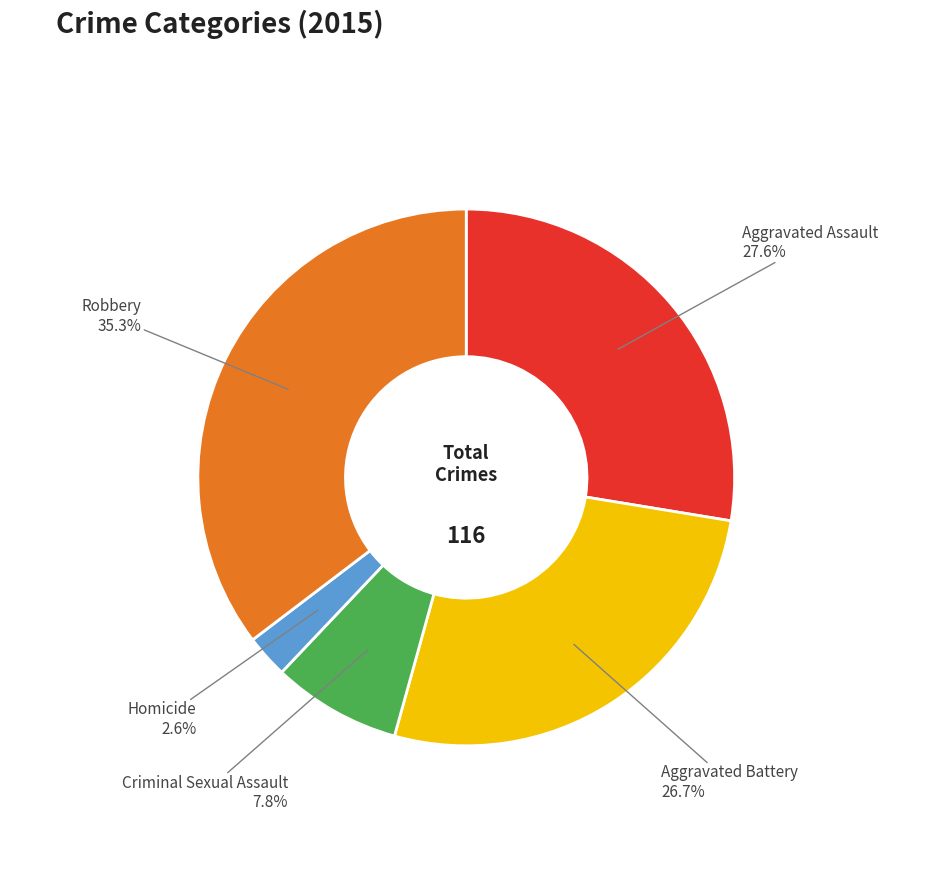

Is there a majority slice in this chart?

No